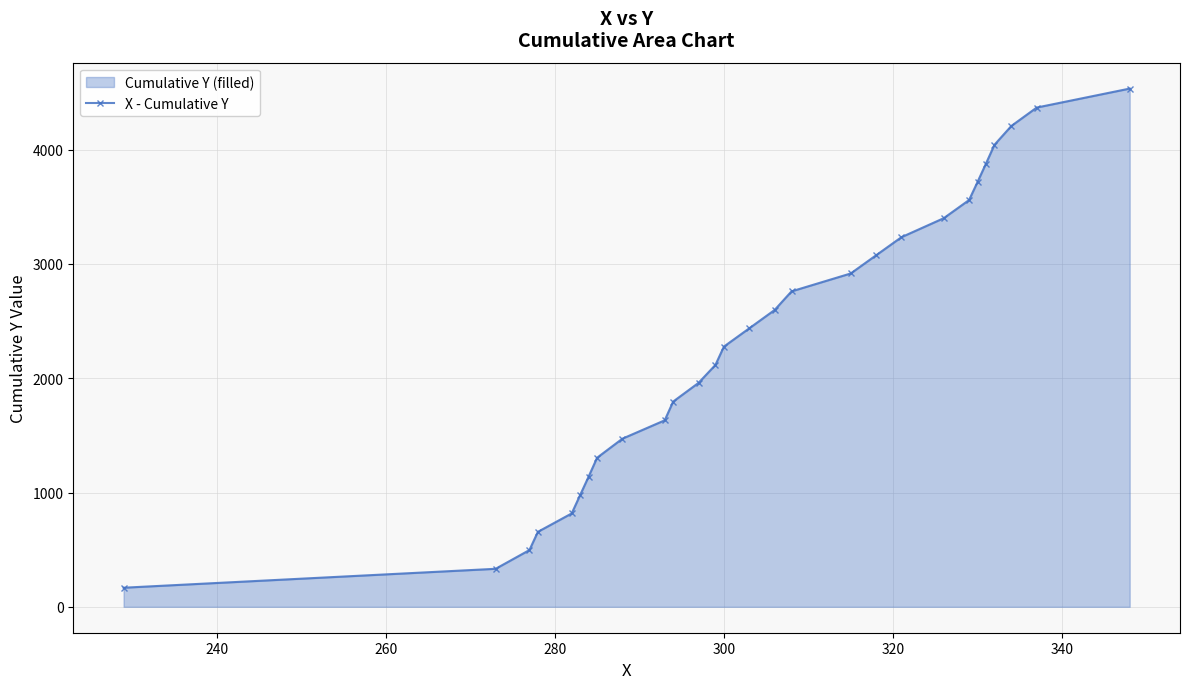

What is the value of the 23rd point from the left?

3716.7